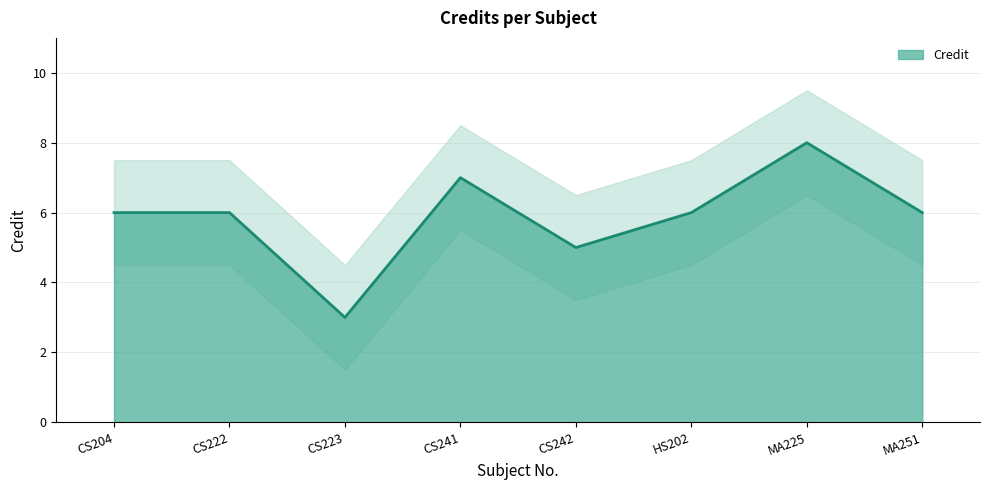

What is the difference between the values at HS202 and CS223?

3